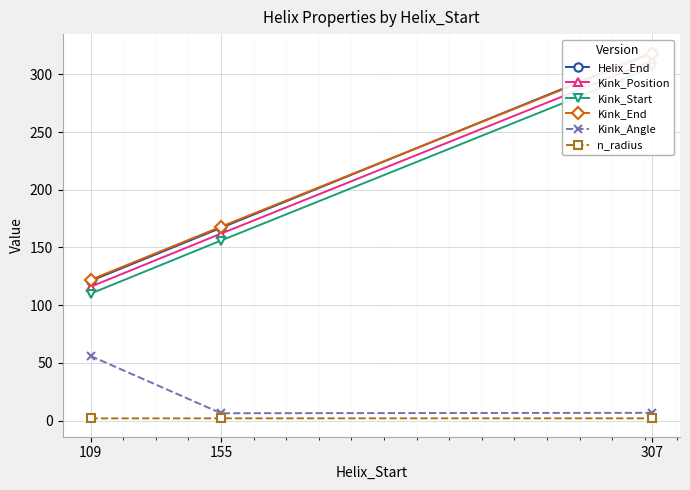

At which label does Helix_End reach its minimum?

109